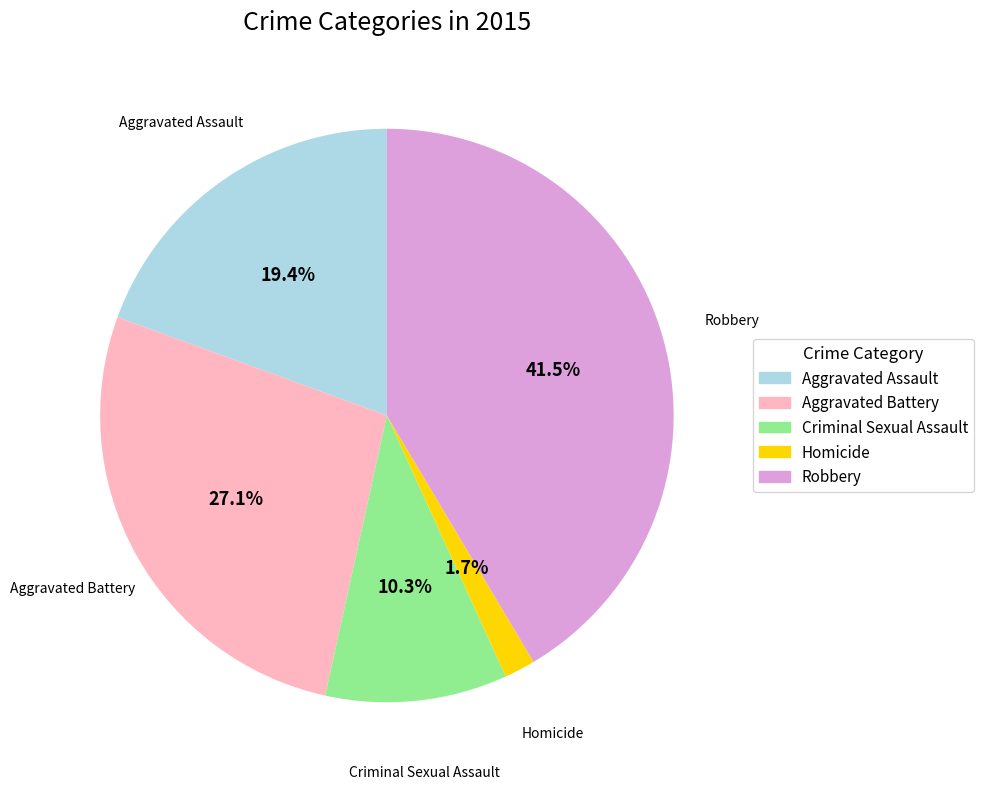

To the nearest percent, what is the average slice percentage?

20%